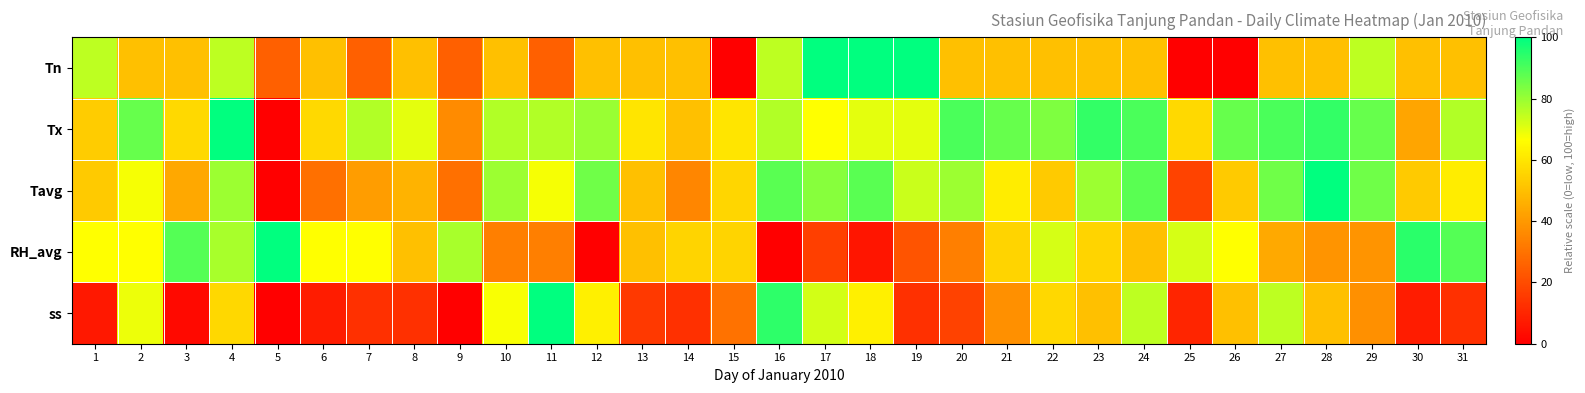

Reading left to right, extract all data points from this chart.

Tn: 1=75.0	2=50.0	3=50.0	4=75.0	5=25.0	6=50.0	7=25.0	8=50.0	9=25.0	10=50.0	11=25.0	12=50.0	13=50.0	14=50.0	15=0.0	16=75.0	17=100.0	18=100.0	19=100.0	20=50.0	21=50.0	22=50.0	23=50.0	24=50.0	25=0.0	26=0.0	27=50.0	28=50.0	29=75.0	30=50.0	31=50.0
Tx: 1=53.3	2=86.7	3=56.7	4=100.0	5=0.0	6=56.7	7=76.7	8=70.0	9=36.7	10=76.7	11=76.7	12=80.0	13=60.0	14=50.0	15=60.0	16=76.7	17=66.7	18=70.0	19=70.0	20=90.0	21=86.7	22=83.3	23=93.3	24=90.0	25=56.7	26=86.7	27=90.0	28=93.3	29=86.7	30=43.3	31=76.7
Tavg: 1=52.9	2=67.6	3=44.1	4=79.4	5=0.0	6=29.4	7=41.2	8=47.1	9=29.4	10=79.4	11=67.6	12=85.3	13=50.0	14=35.3	15=55.9	16=88.2	17=82.4	18=88.2	19=73.5	20=79.4	21=61.8	22=52.9	23=79.4	24=88.2	25=17.6	26=52.9	27=85.3	28=100.0	29=85.3	30=52.9	31=61.8
RH_avg: 1=66.7	2=66.7	3=88.9	4=77.8	5=100.0	6=66.7	7=66.7	8=50.0	9=77.8	10=33.3	11=33.3	12=0.0	13=50.0	14=55.6	15=55.6	16=0.0	17=16.7	18=5.6	19=22.2	20=33.3	21=55.6	22=72.2	23=55.6	24=50.0	25=72.2	26=66.7	27=44.4	28=38.9	29=38.9	30=94.4	31=88.9
ss: 1=6.2	2=68.8	3=2.5	4=56.2	5=0.0	6=7.5	7=12.5	8=12.5	9=0.0	10=67.5	11=100.0	12=62.5	13=15.0	14=12.5	15=30.0	16=93.8	17=72.5	18=62.5	19=12.5	20=17.5	21=37.5	22=56.2	23=50.0	24=75.0	25=10.0	26=50.0	27=75.0	28=50.0	29=37.5	30=7.5	31=12.5